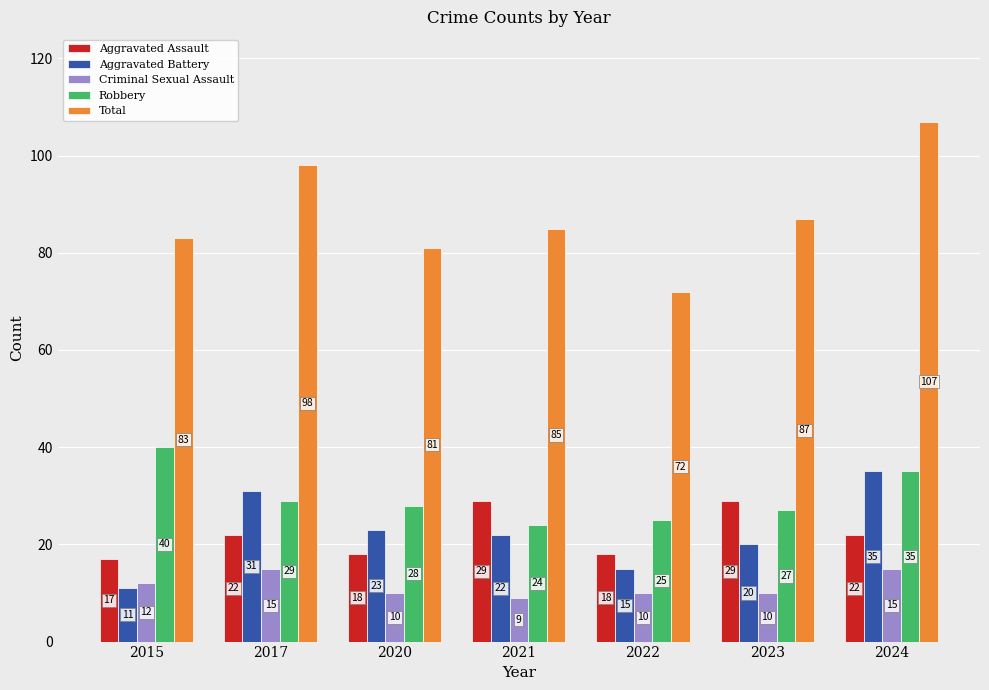

What is the spread (max minus min) of values at 2021?

76